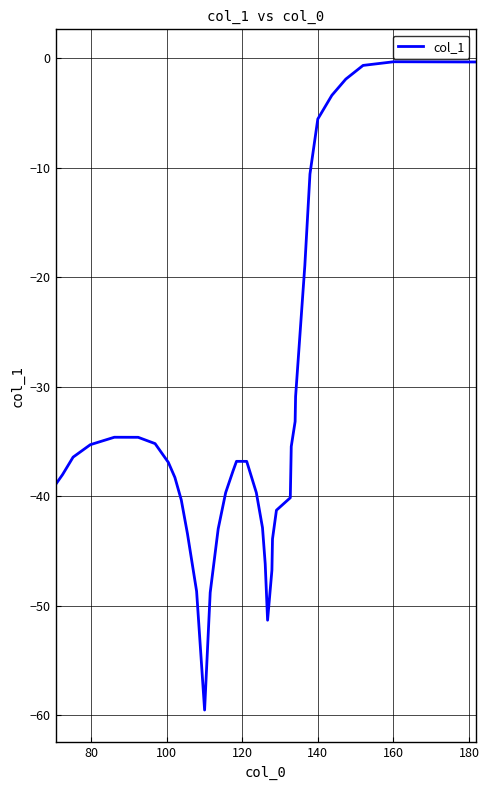

What is the minimum value shown in the chart?

-59.5